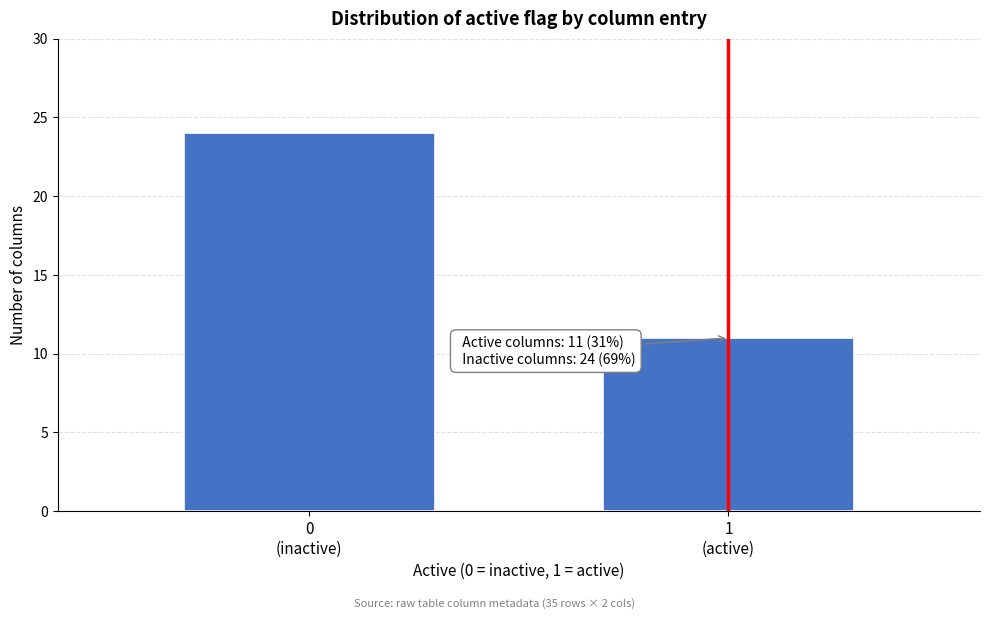

Reading right to left, extract all data points from this chart.

11	24